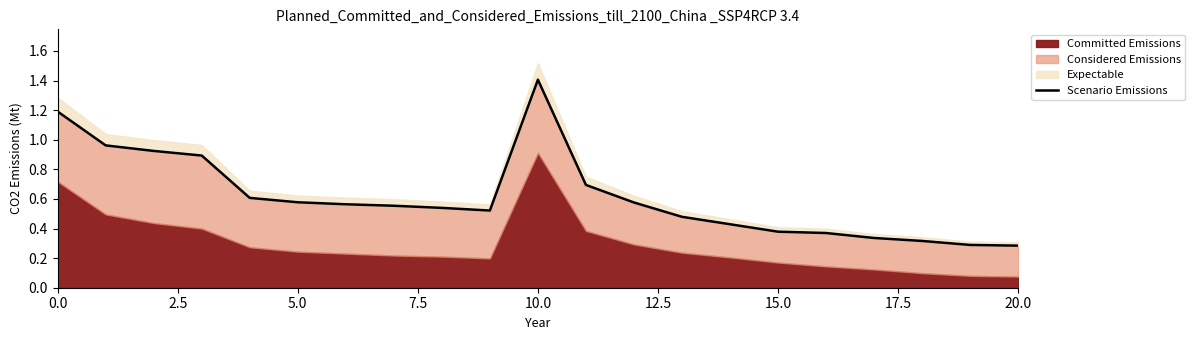

How many interior local peaks (higher than both neighbors) does the data have?

1